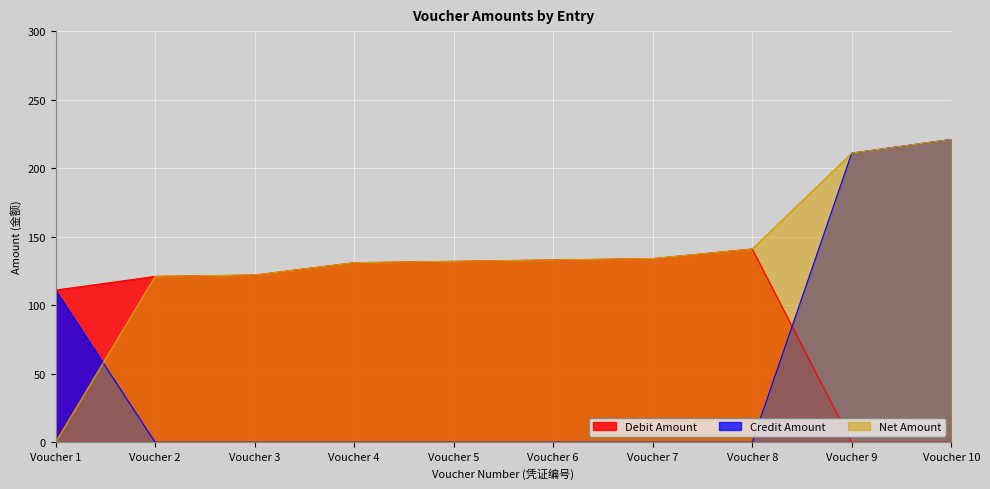

True or false: Credit Amount has a value of 96 at Voucher 5.

False